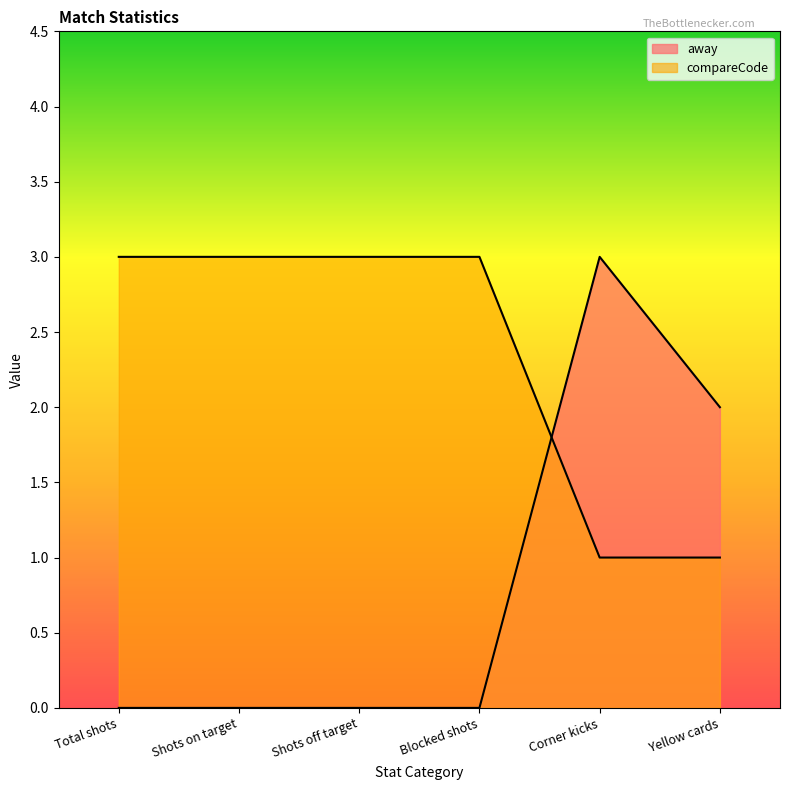

The compareCode series shows 2 at Corner kicks. True or false?

False